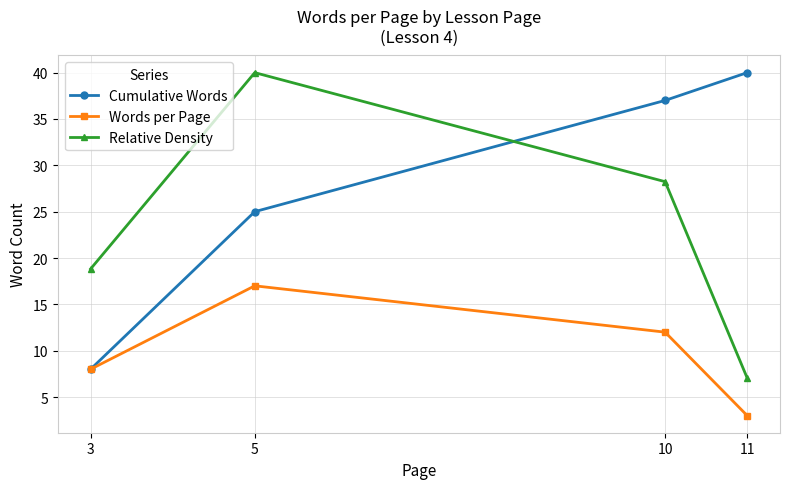

The value of Relative Density at 3 is 33.3. True or false?

False